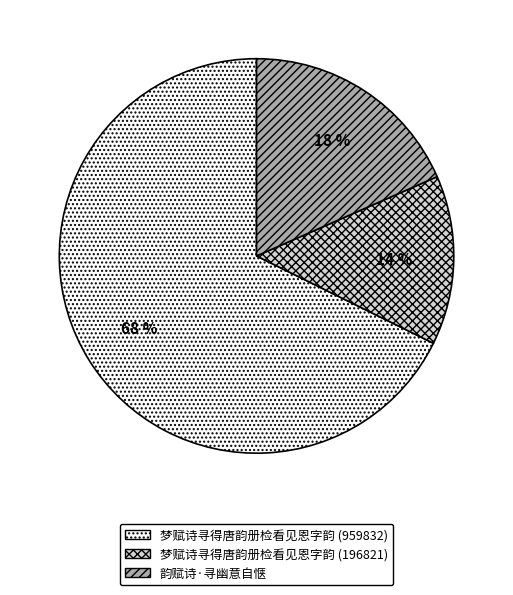

Count the number of slices in the pie.

3